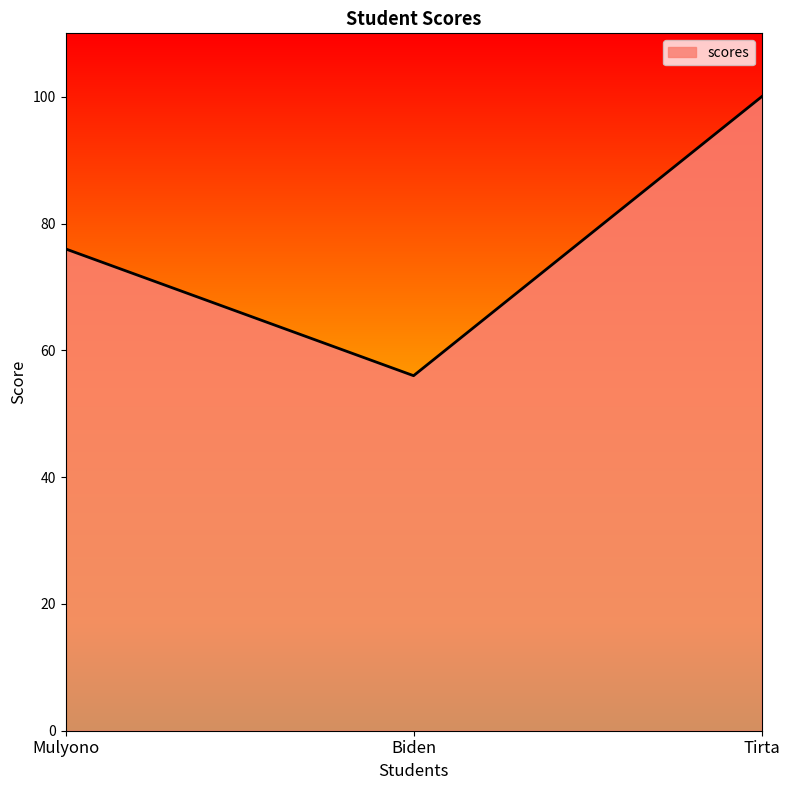

The chart shows a value of 76 at Mulyono. True or false?

True